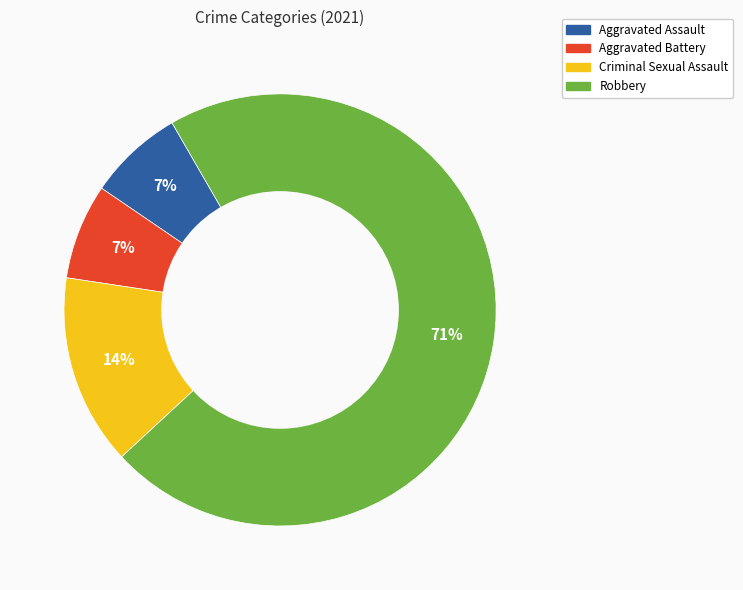

Is it true that Aggravated Battery is 13% of the pie?

False